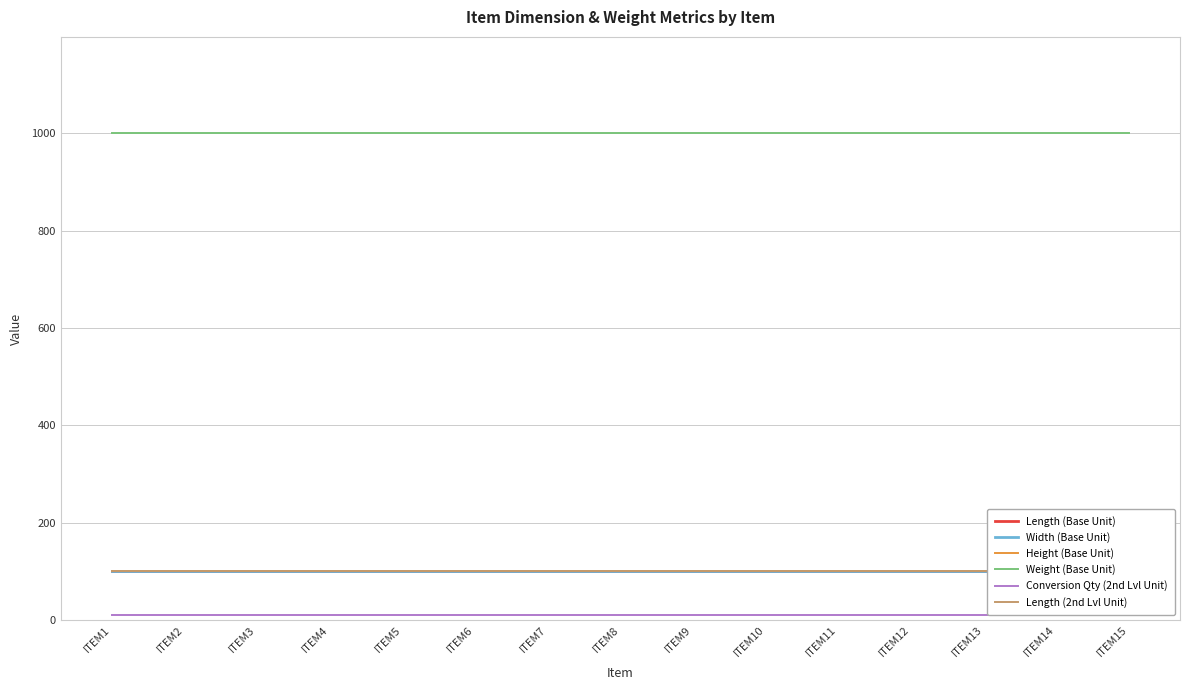

True or false: Height (Base Unit) and Length (2nd Lvl Unit) intersect in this chart.

False